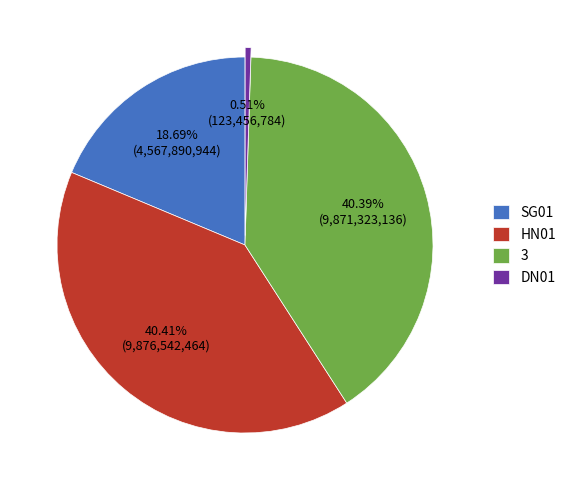

Is it true that 3 is 40% of the pie?

True